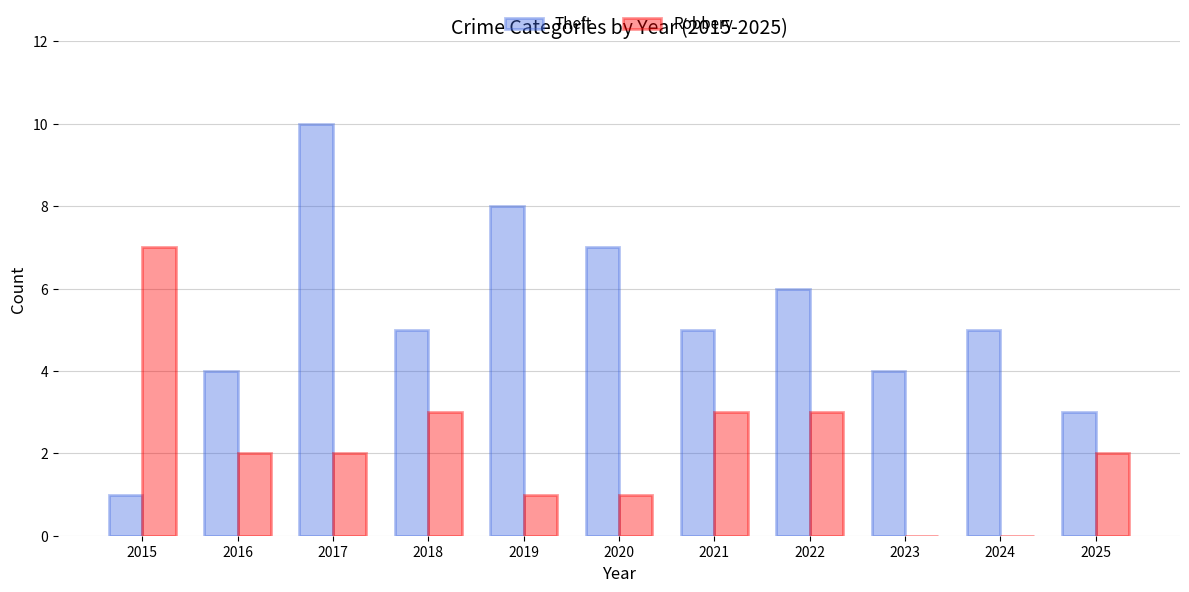

What is the sum of the Theft values at 2020 and 2024?

12